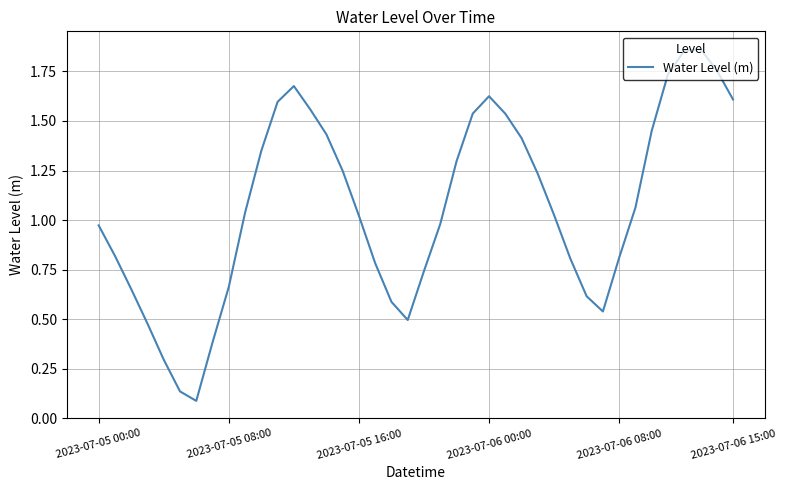

Rank the categories by value from highest to lowest.

37, 36, 38, 35, 12, 24, 39, 11, 13, 23, 25, 34, 14, 26, 10, 22, 15, 27, 33, 9, 28, 16, 21, 2023-07-05 00:00, 2023-07-05 08:00, 32, 29, 17, 20, 8, 2023-07-05 16:00, 30, 18, 31, 19, 2023-07-06 00:00, 7, 2023-07-06 08:00, 2023-07-06 15:00, 6